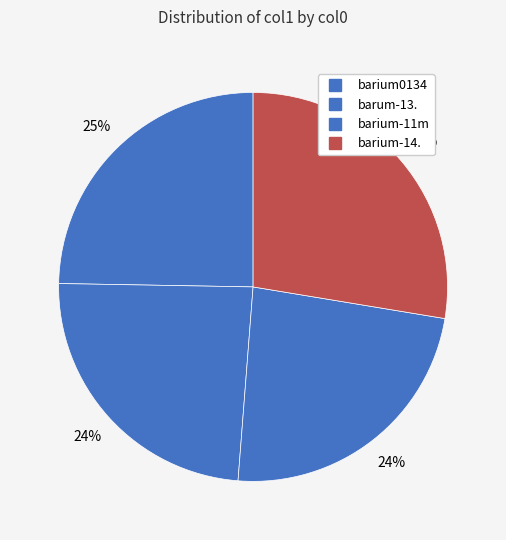

What percentage is the barium-11m slice, to the nearest percent?

24%